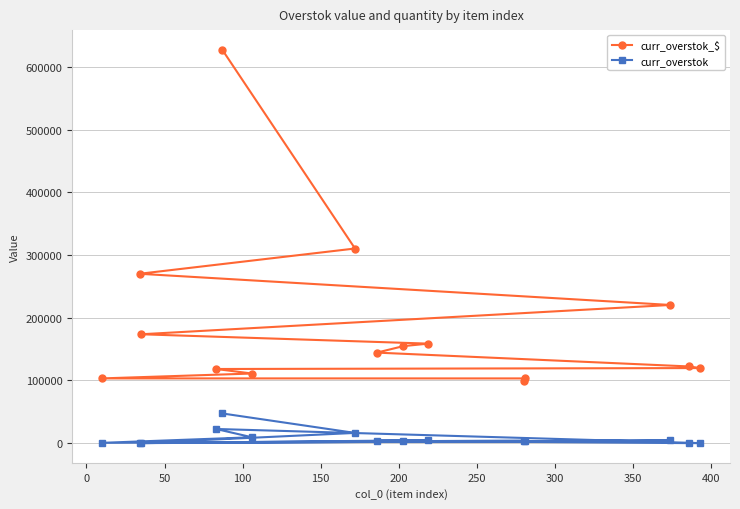

Rank the series by their average value, from highest to lowest.

curr_overstok_$, curr_overstok